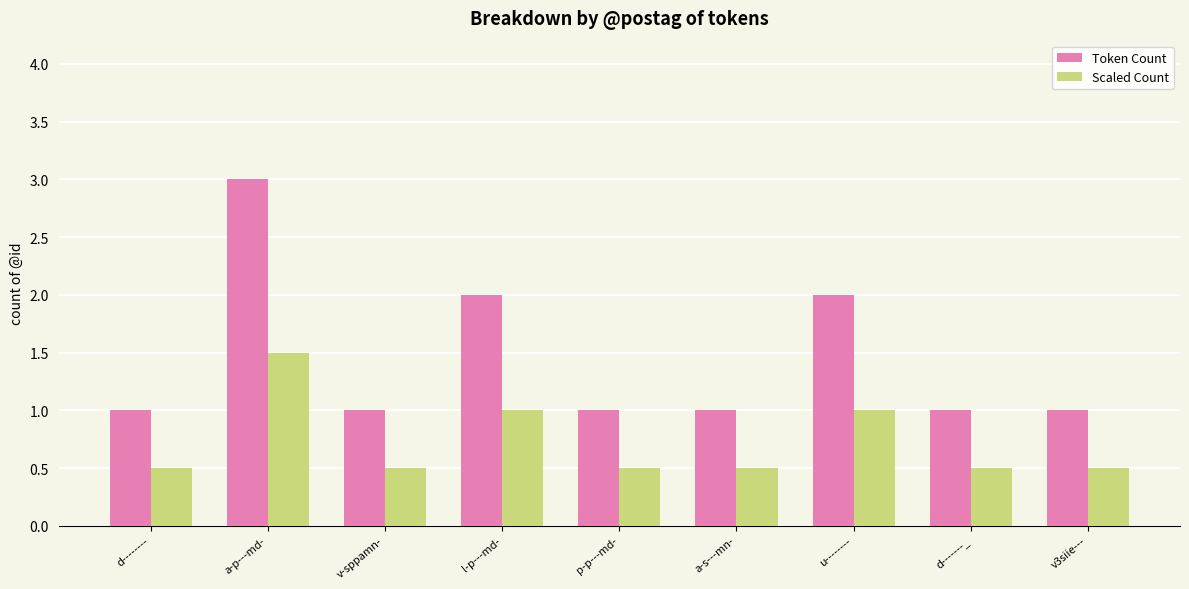

Reading right to left, extract all data points from this chart.

Token Count: v3siie---=1.0	d-------_=1.0	u--------=2.0	a-s---mn-=1.0	p-p---md-=1.0	l-p---md-=2.0	v-sppamn-=1.0	a-p---md-=3.0	d--------=1.0
Scaled Count: v3siie---=0.5	d-------_=0.5	u--------=1.0	a-s---mn-=0.5	p-p---md-=0.5	l-p---md-=1.0	v-sppamn-=0.5	a-p---md-=1.5	d--------=0.5